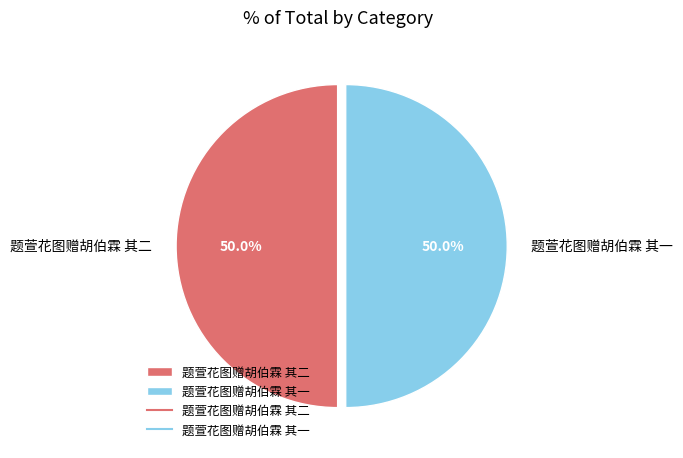

Approximately how many times larger is the value at 题萱花图赠胡伯霖 其一 compared to 题萱花图赠胡伯霖 其二?

1.0